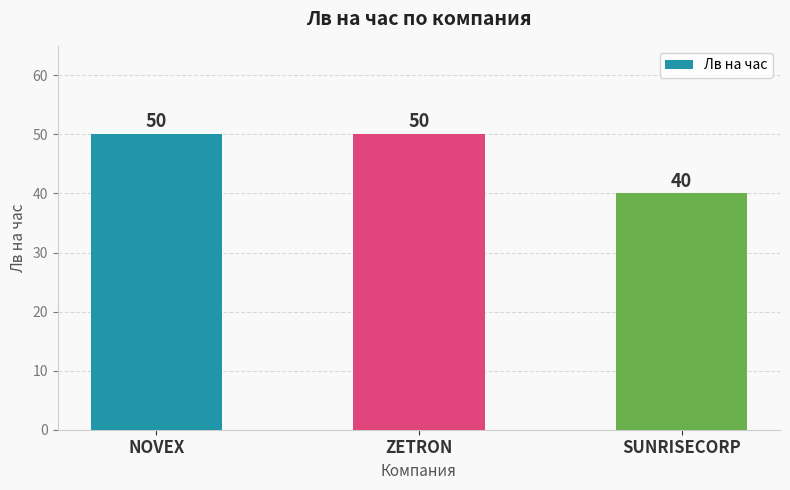

Which has a higher value, SUNRISECORP or NOVEX?

NOVEX